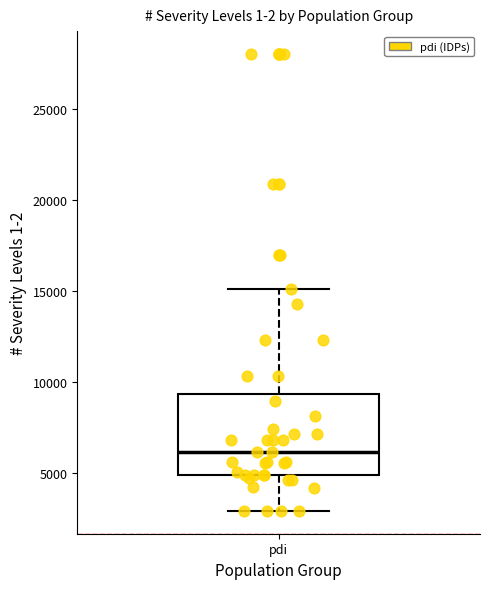

Where does the upper whisker of the box for pdi end on the y-axis? The values are not printed on the chart, so give them approximately, as read against the axis.

15000